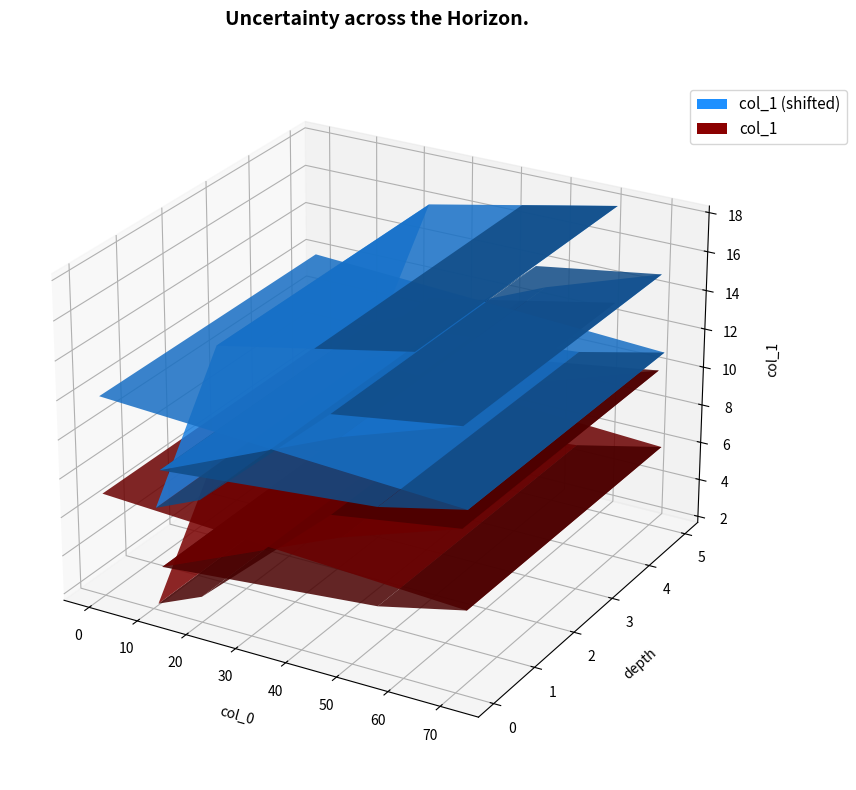

Reading left to right, list all the values displayed in this chart.

7	6	5	4	8	10	9	3	2	11	13	12